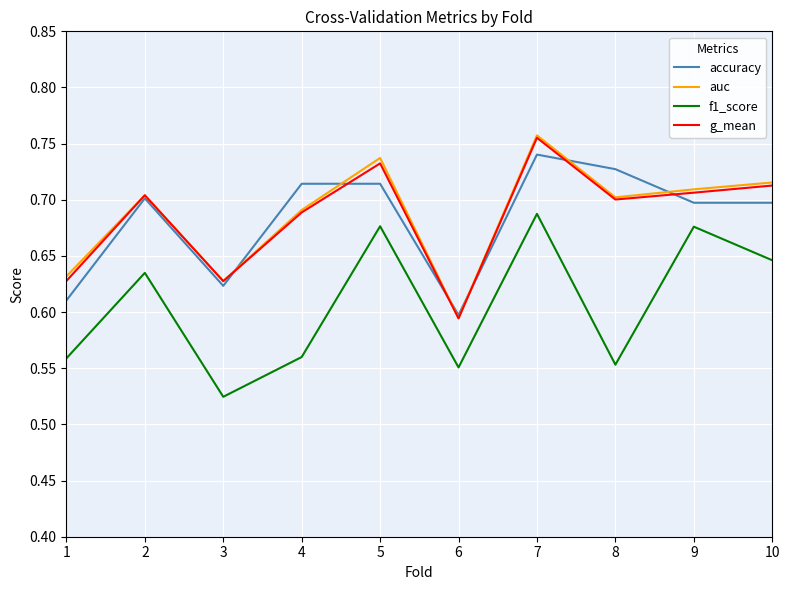

What is the total value across all series at 6?

2.3